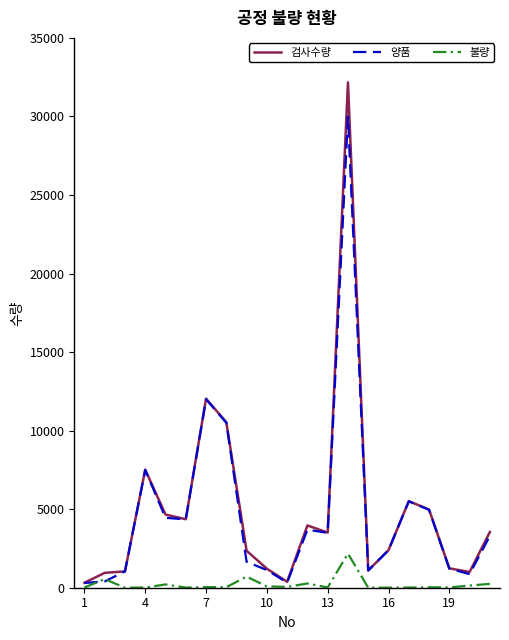

What is the highest value of the 양품 series?

30000